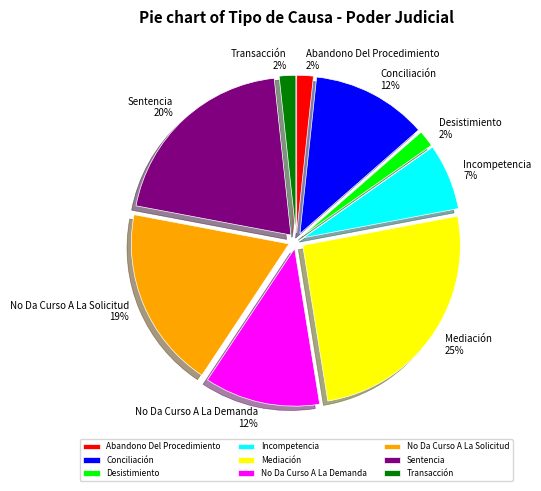

Is it true that Mediación is 32% of the pie?

False